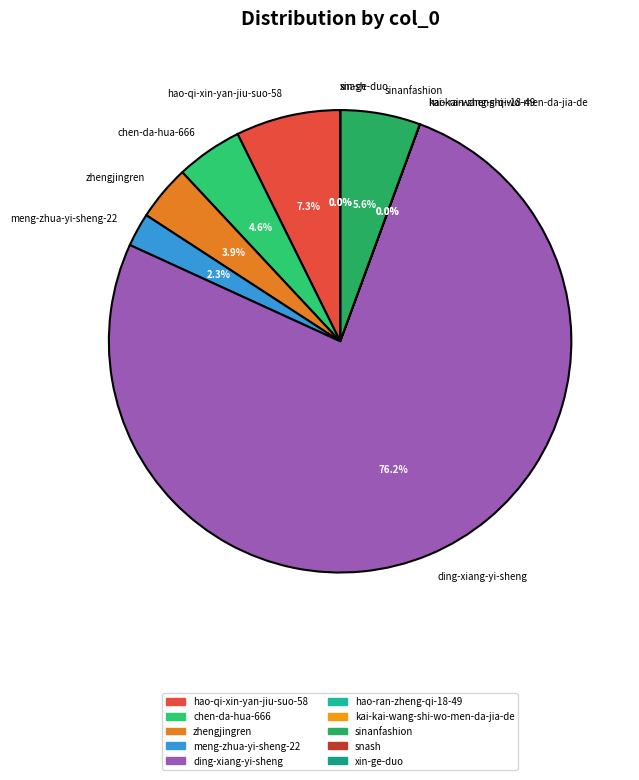

Is it true that meng-zhua-yi-sheng-22 is 2% of the pie?

True